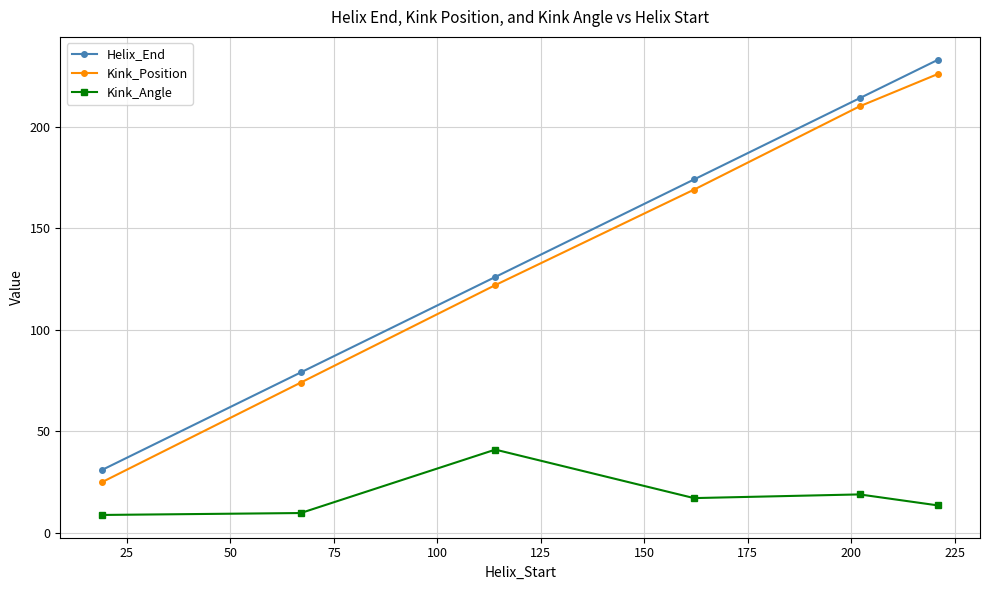

True or false: Kink_Angle and Kink_Position intersect in this chart.

False